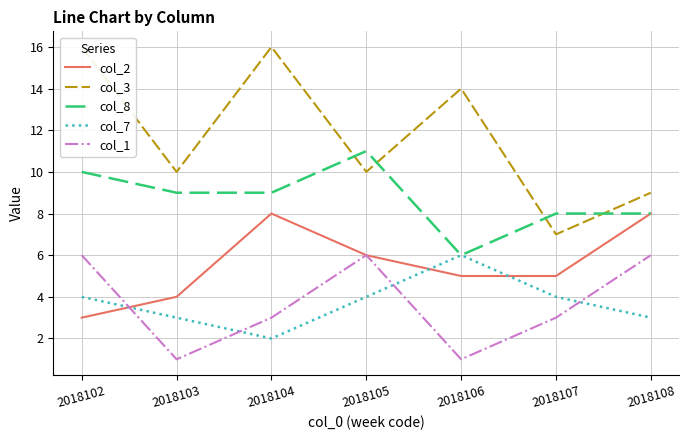

True or false: col_8 has more than 1 points higher than both neighbors.

False